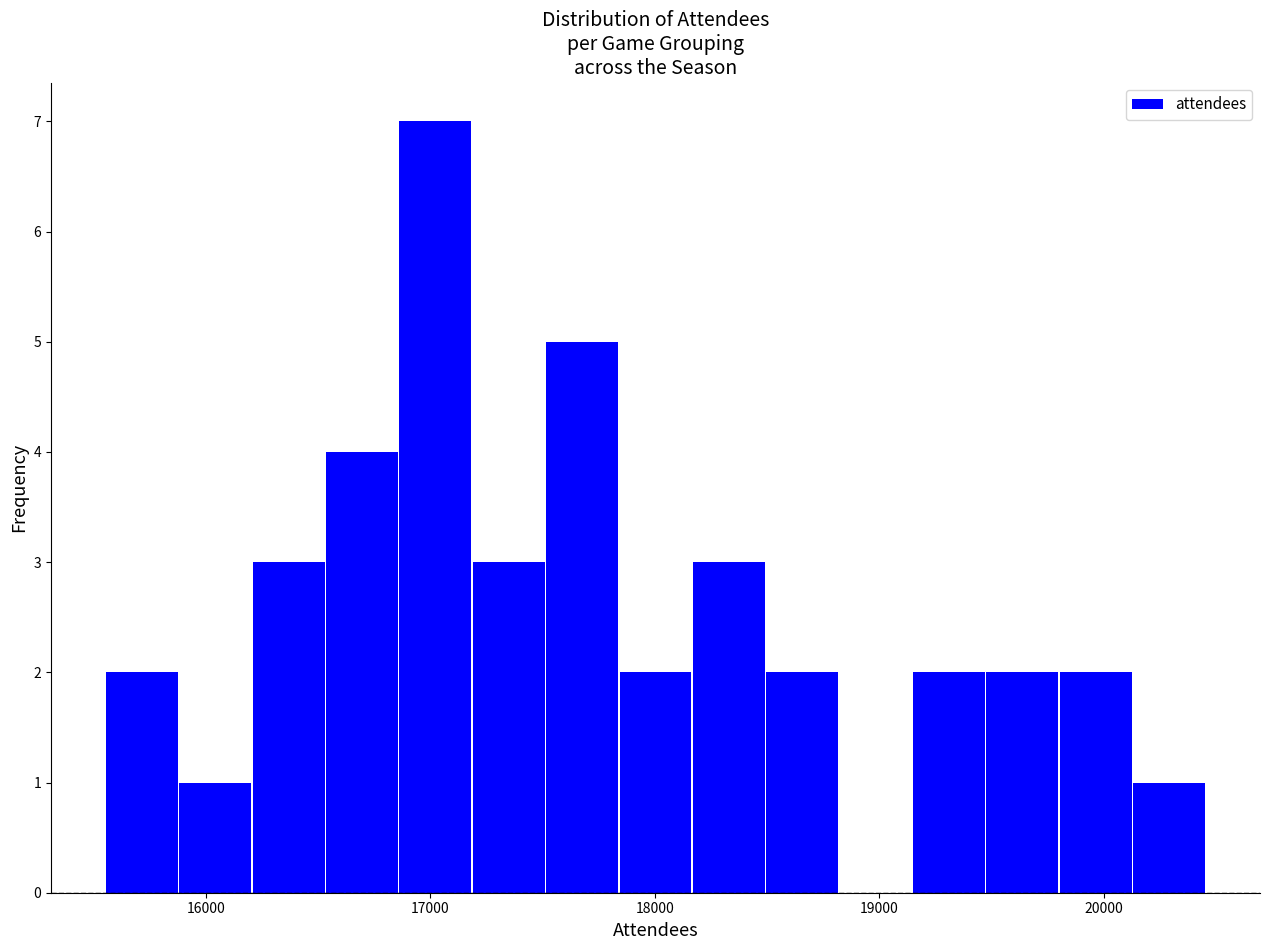

Read against the x-axis, roughly where is the centre of the tallest bar?

17000